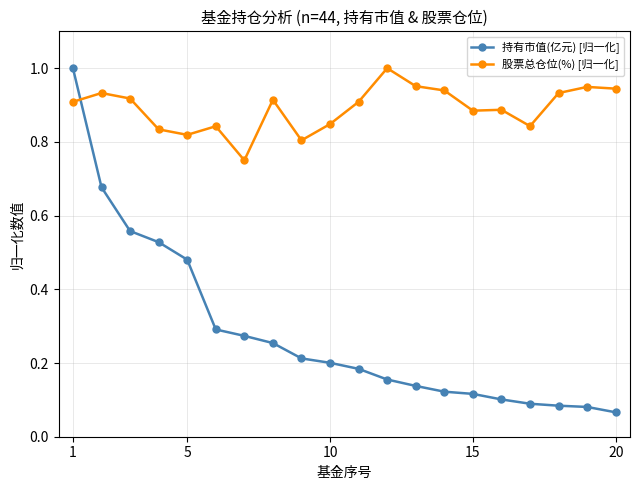

At how many categories does at least one series exceed 0?

20